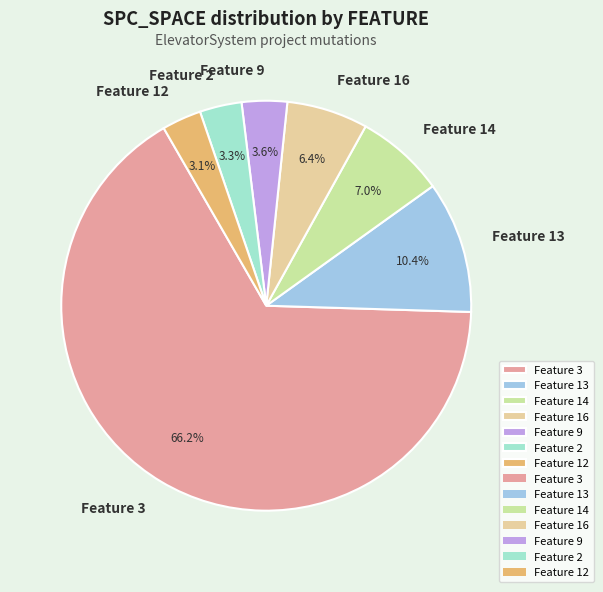

Does Feature 9 account for over 50% of the chart?

No